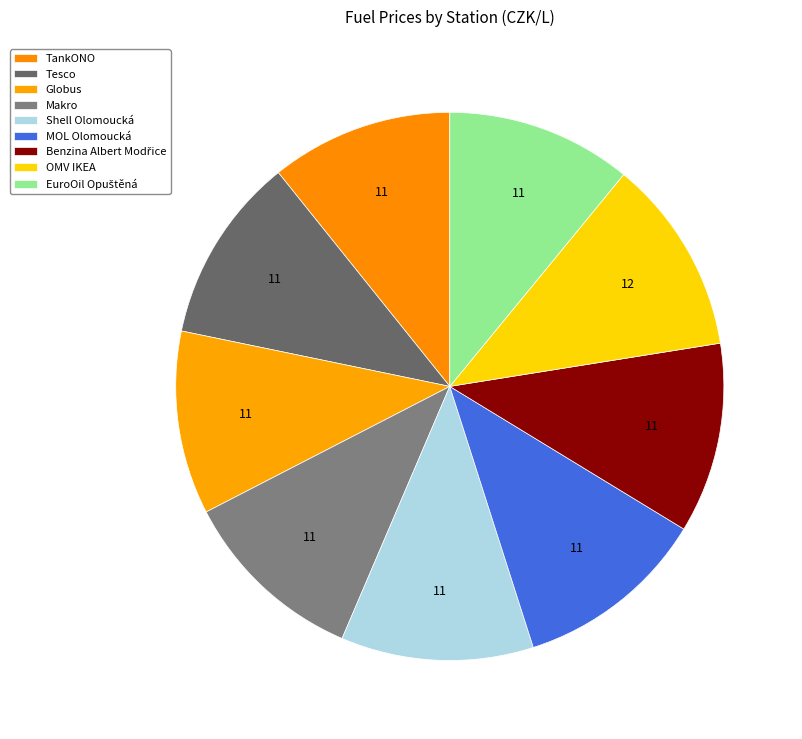

What is the change in value from Globus to Benzina Albert Modřice?

+1.4